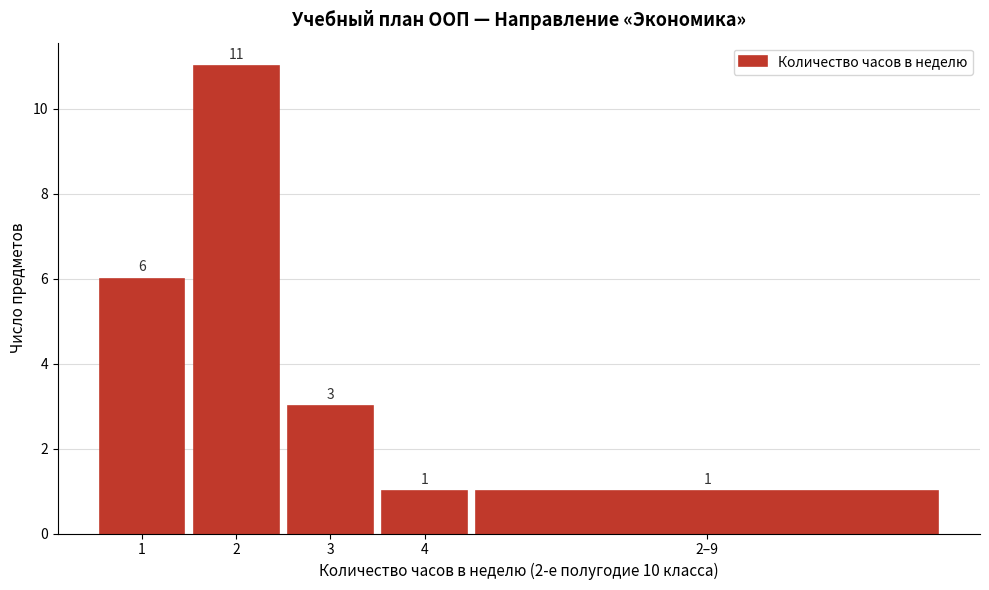

Reading left to right, extract all data points from this chart.

1=6	2=11	3=3	4=1	2–9=1